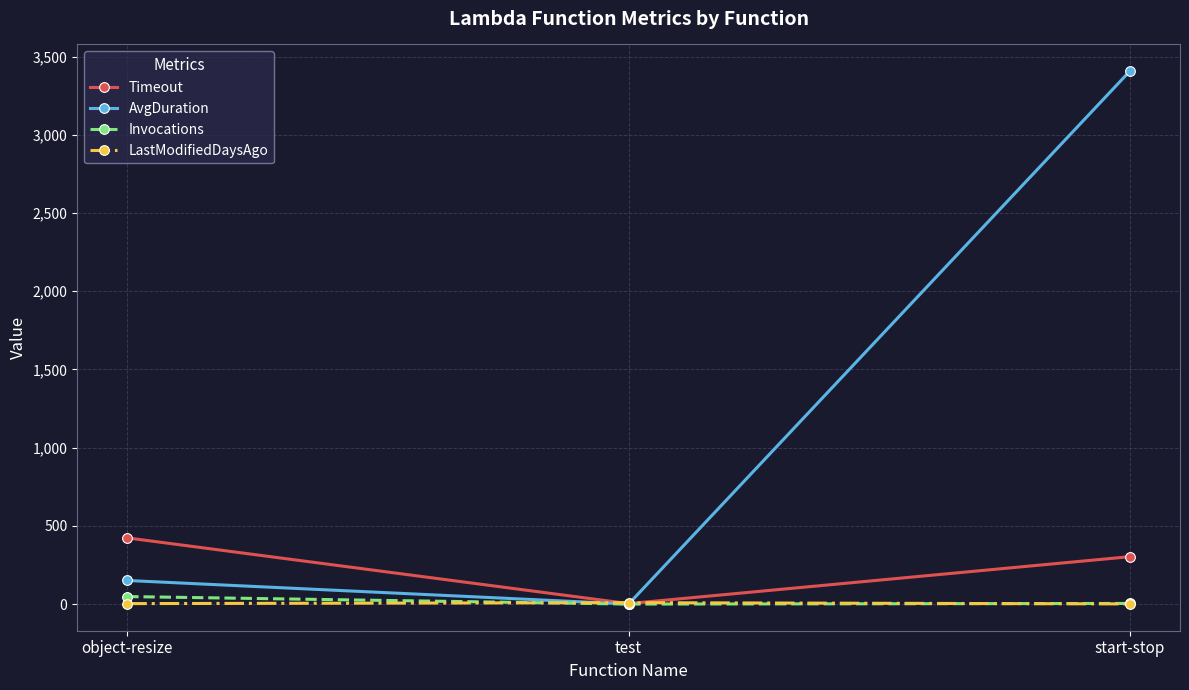

Is it true that Invocations equals 4.0 at start-stop?

True